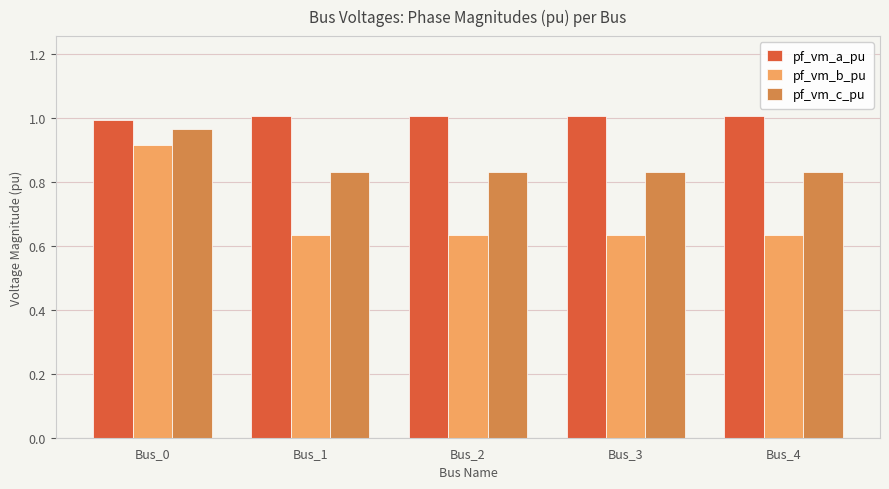

Which series has the largest total across all categories?

pf_vm_a_pu